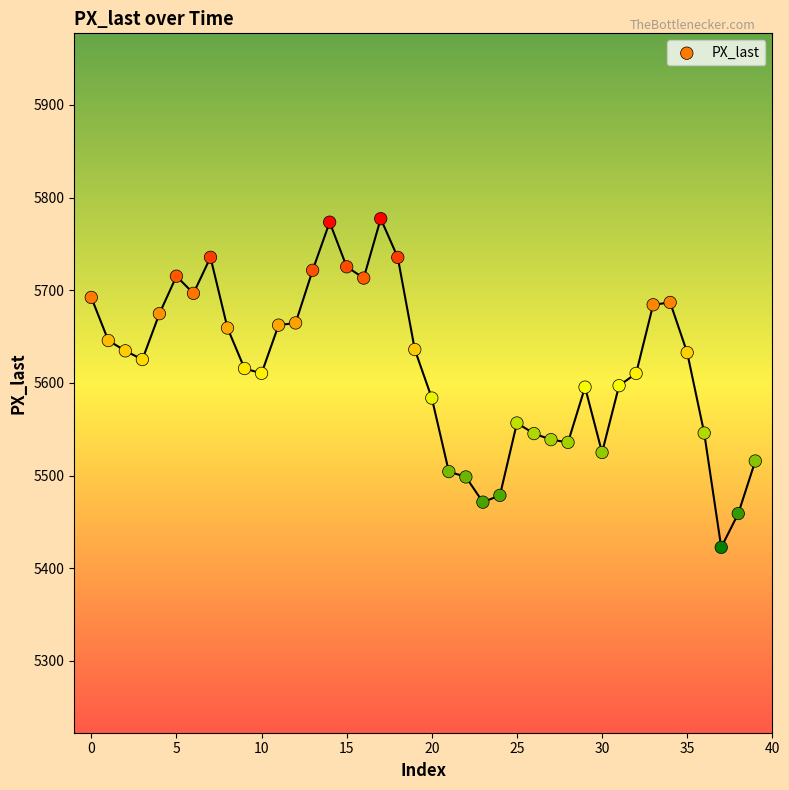

What is the range of Y values (max minus min)?

354.7